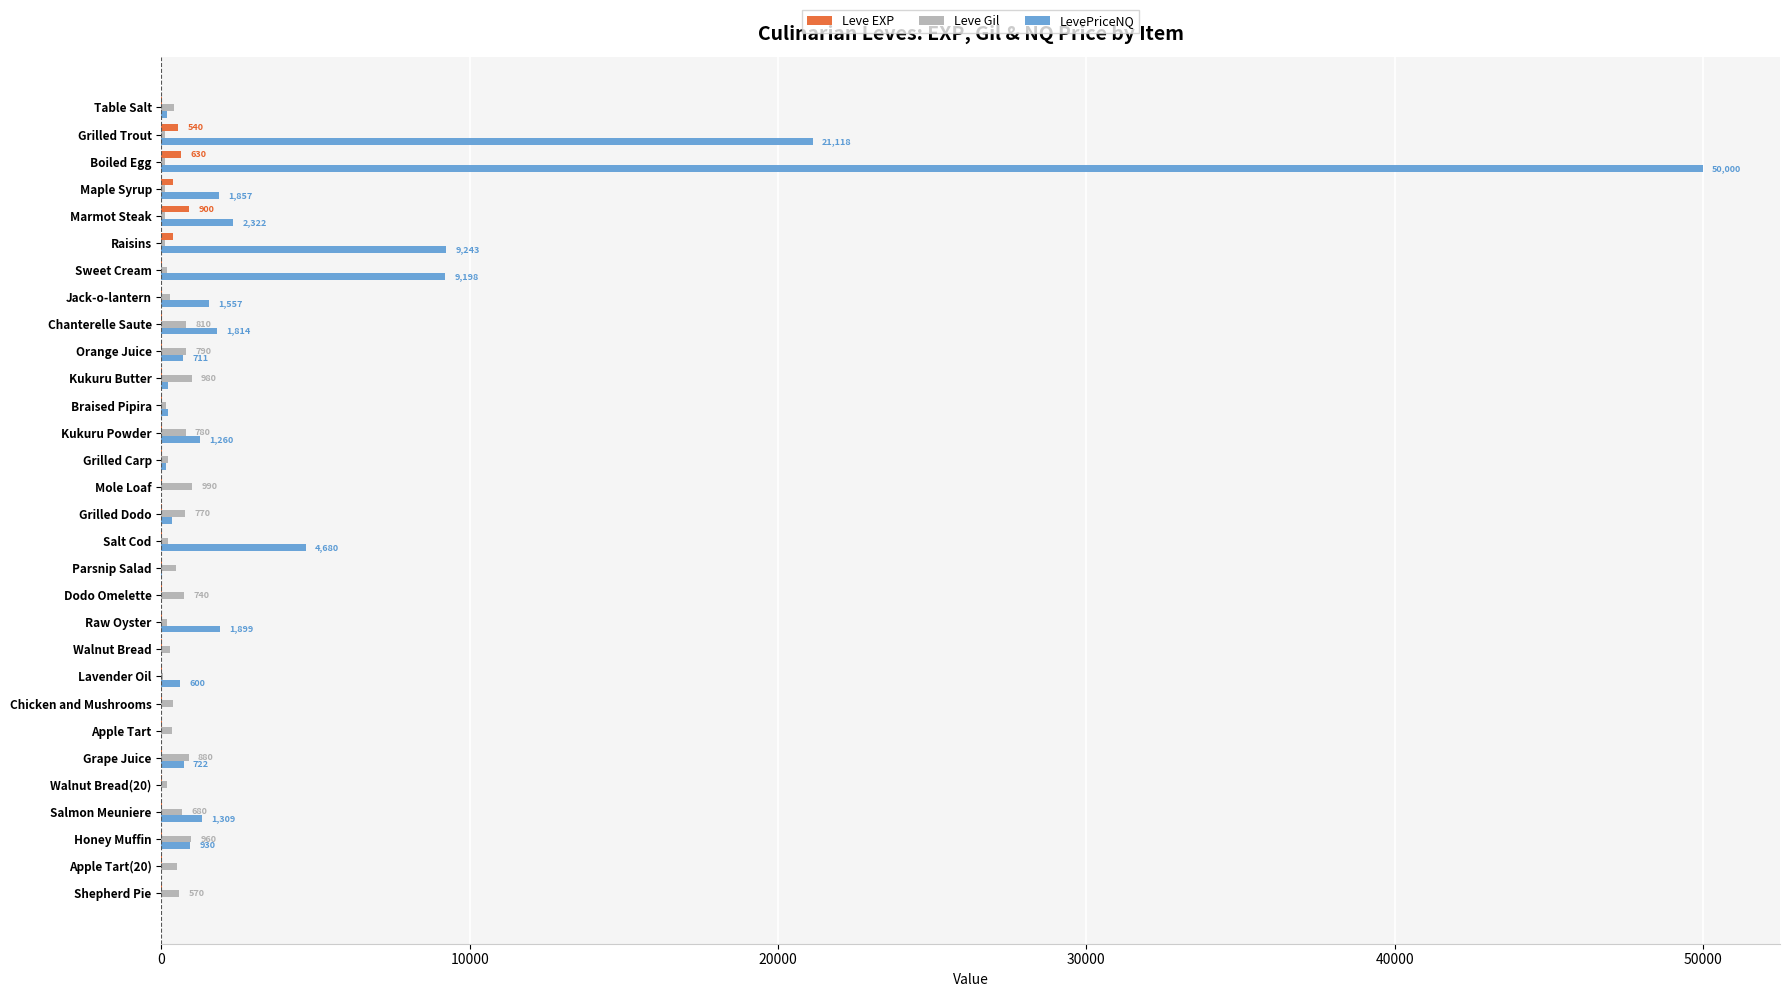

Where is LevePriceNQ nearest to the value 25000?

Grilled Trout